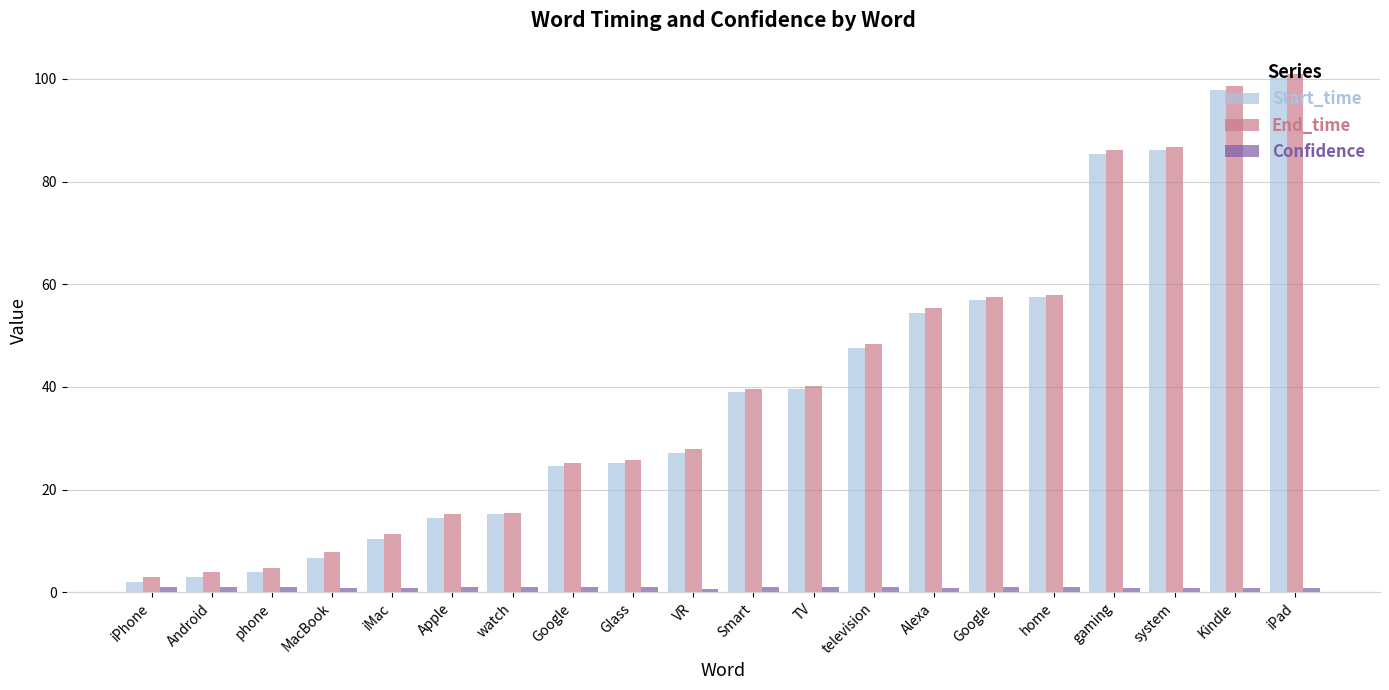

What is the maximum value for Confidence?

1.0